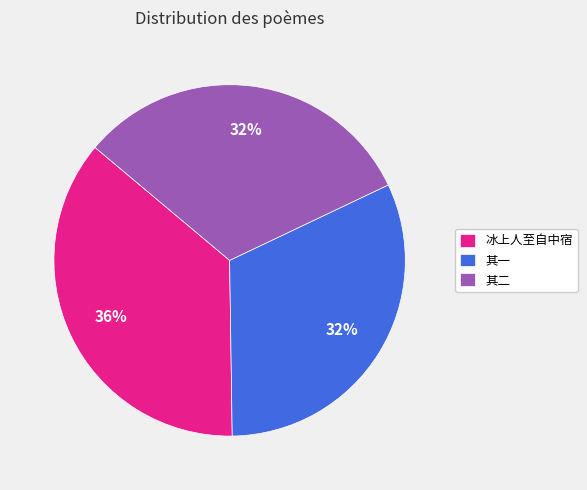

To the nearest percent, what is the average slice percentage?

33%